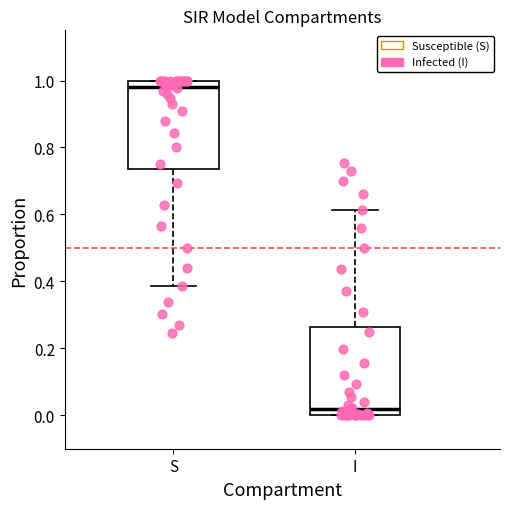

Reading left to right, transcribe this box plot: for each box, give where its median line is, the range the box spans, and where its two whiskers end, as read against the y-axis. The values are not printed on the chart, so give them approximately, as read against the axis.

S: median 0.98, box 0.74 to 1.00, whiskers 0.38 to 1.00
I: median 0.02, box 0.00 to 0.26, whiskers 0.00 to 0.62